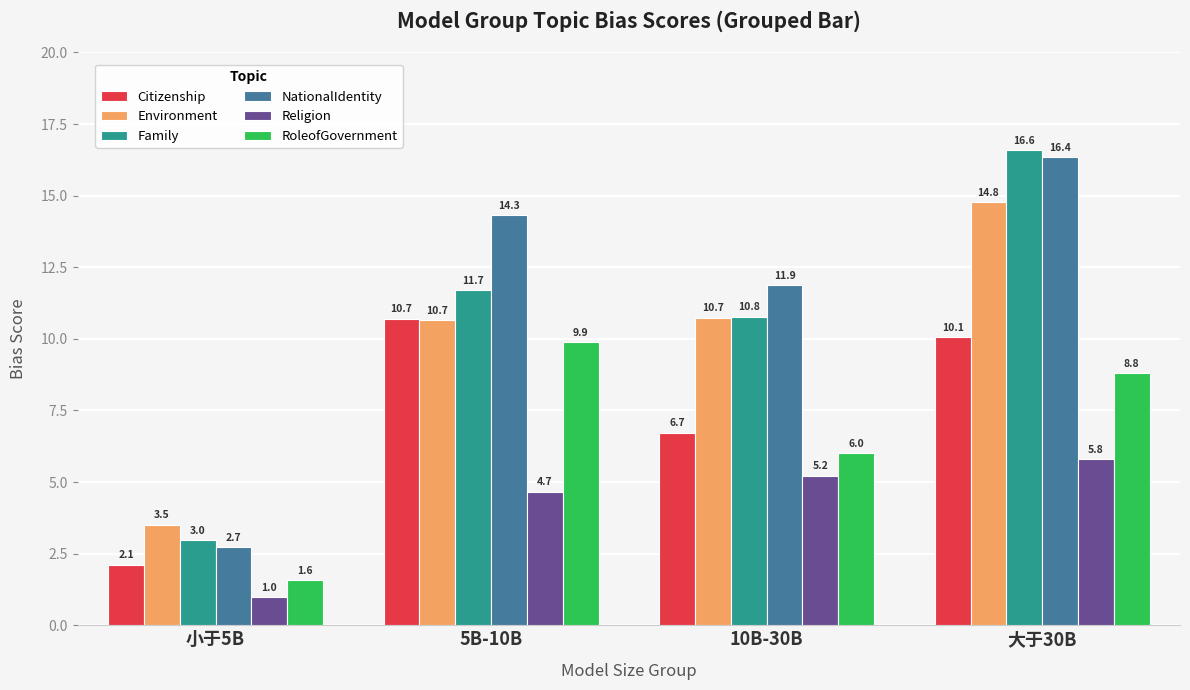

What is the average value of the Environment series?

9.9